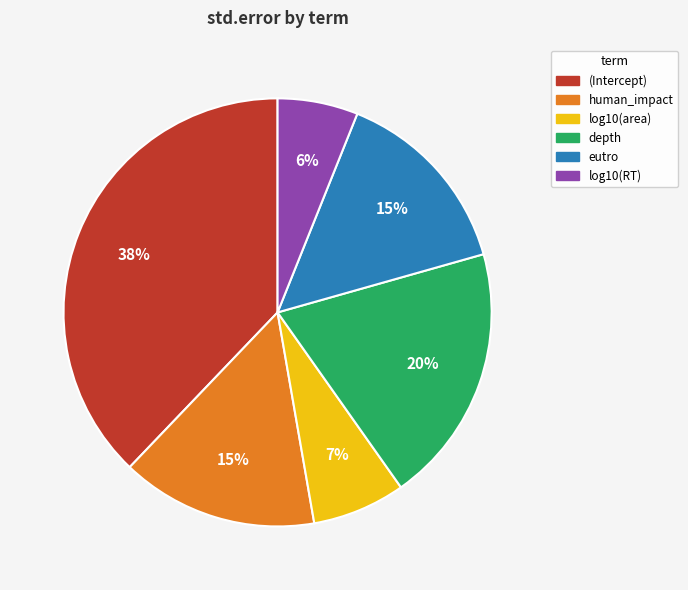

How many segments does this pie chart have?

6